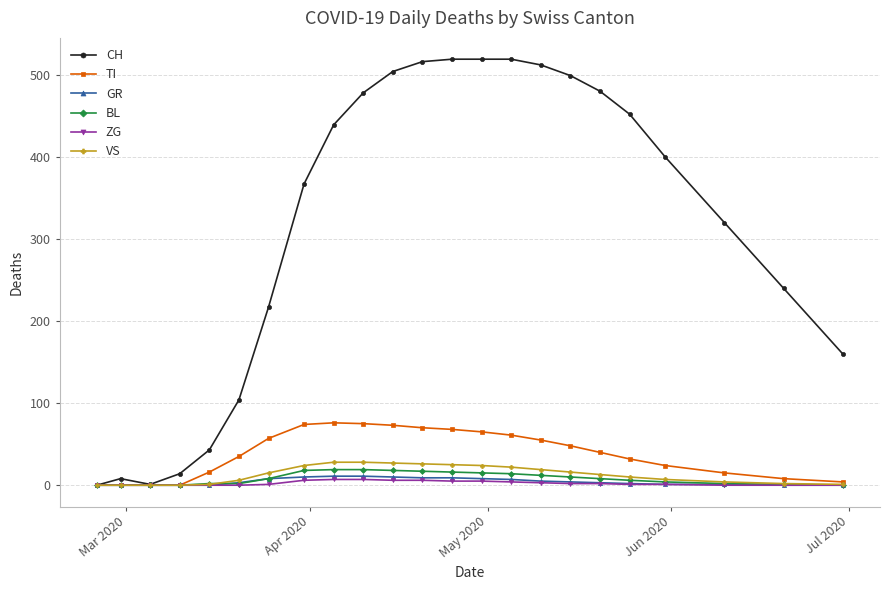

Which series has the widest spread of values?

CH